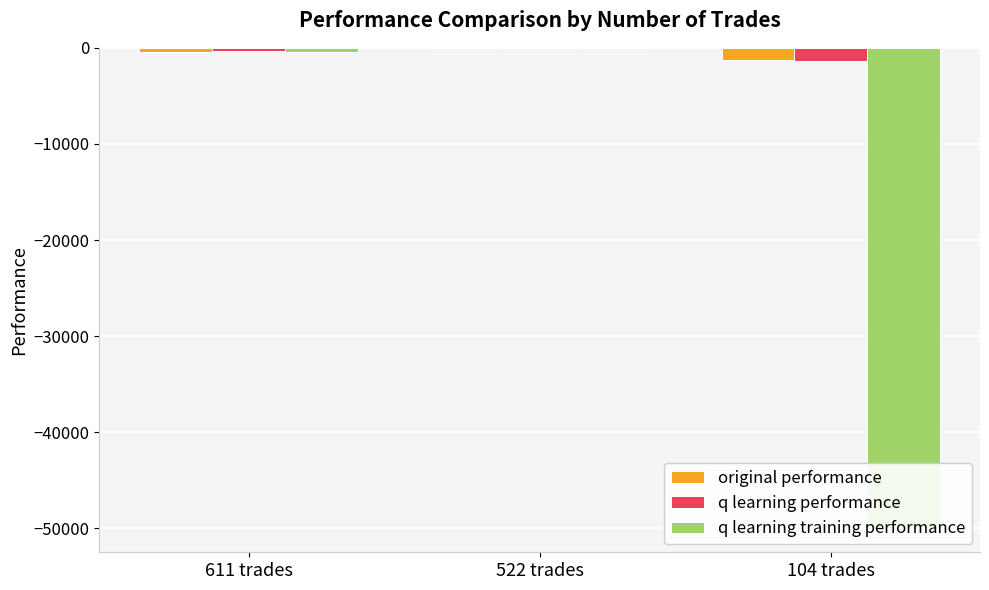

Which series has the largest total across all categories?

original performance